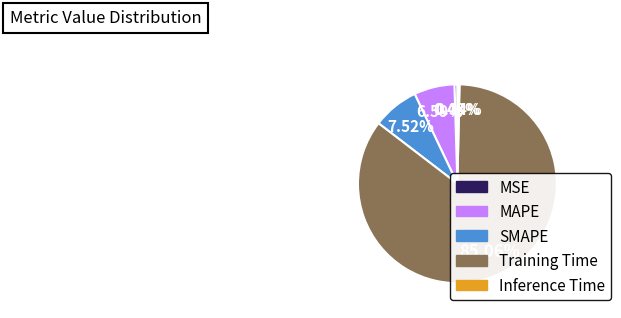

To the nearest percent, what is the average slice percentage?

20%